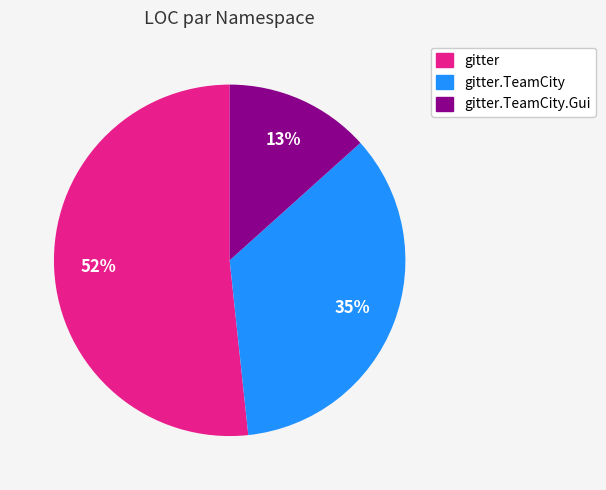

Is there a majority slice in this chart?

Yes